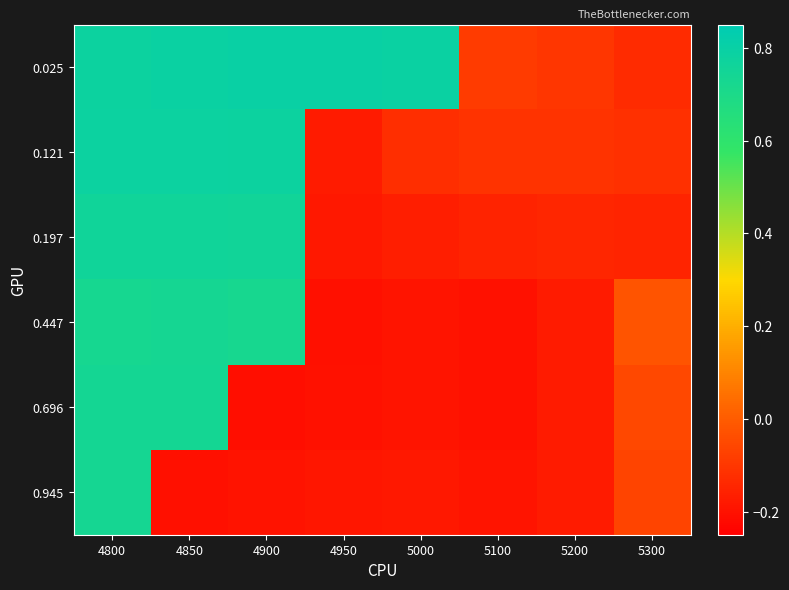

Reading right to left, list all the values displayed in this chart.

0.025: 5300=-0.1	5200=-0.1	5100=-0.1	5000=0.8	4950=0.8	4900=0.8	4850=0.8	4800=0.8
0.121: 5300=-0.1	5200=-0.1	5100=-0.1	5000=-0.1	4950=-0.2	4900=0.8	4850=0.8	4800=0.8
0.197: 5300=-0.2	5200=-0.1	5100=-0.2	5000=-0.2	4950=-0.2	4900=0.8	4850=0.8	4800=0.8
0.447: 5300=-0.0	5200=-0.2	5100=-0.2	5000=-0.2	4950=-0.2	4900=0.7	4850=0.7	4800=0.7
0.696: 5300=-0.1	5200=-0.2	5100=-0.2	5000=-0.2	4950=-0.2	4900=-0.2	4850=0.7	4800=0.7
0.945: 5300=-0.1	5200=-0.2	5100=-0.2	5000=-0.2	4950=-0.2	4900=-0.2	4850=-0.2	4800=0.7